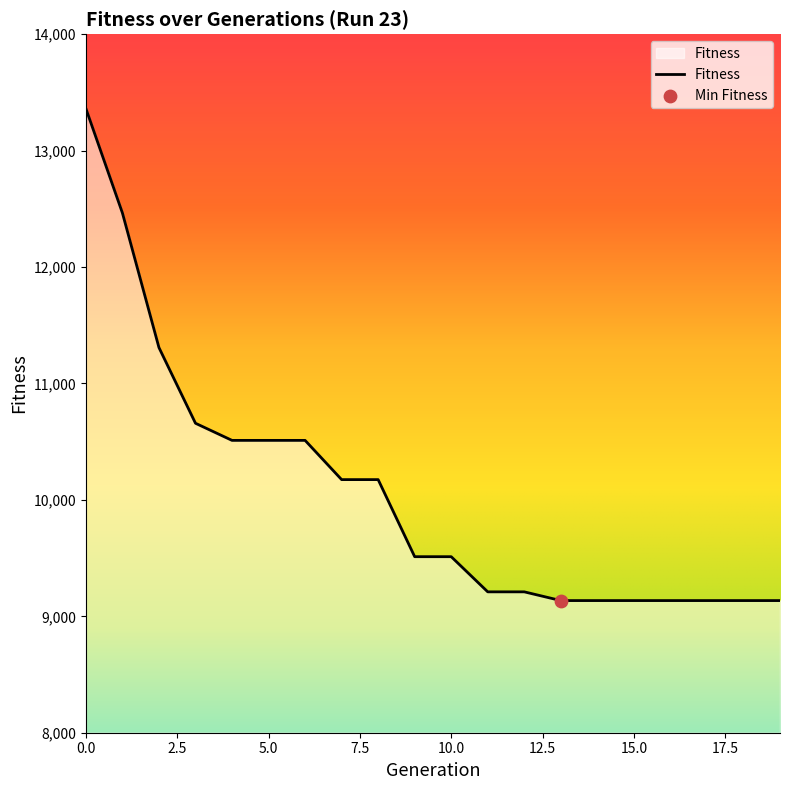

What is the difference between the maximum and minimum values?

4226